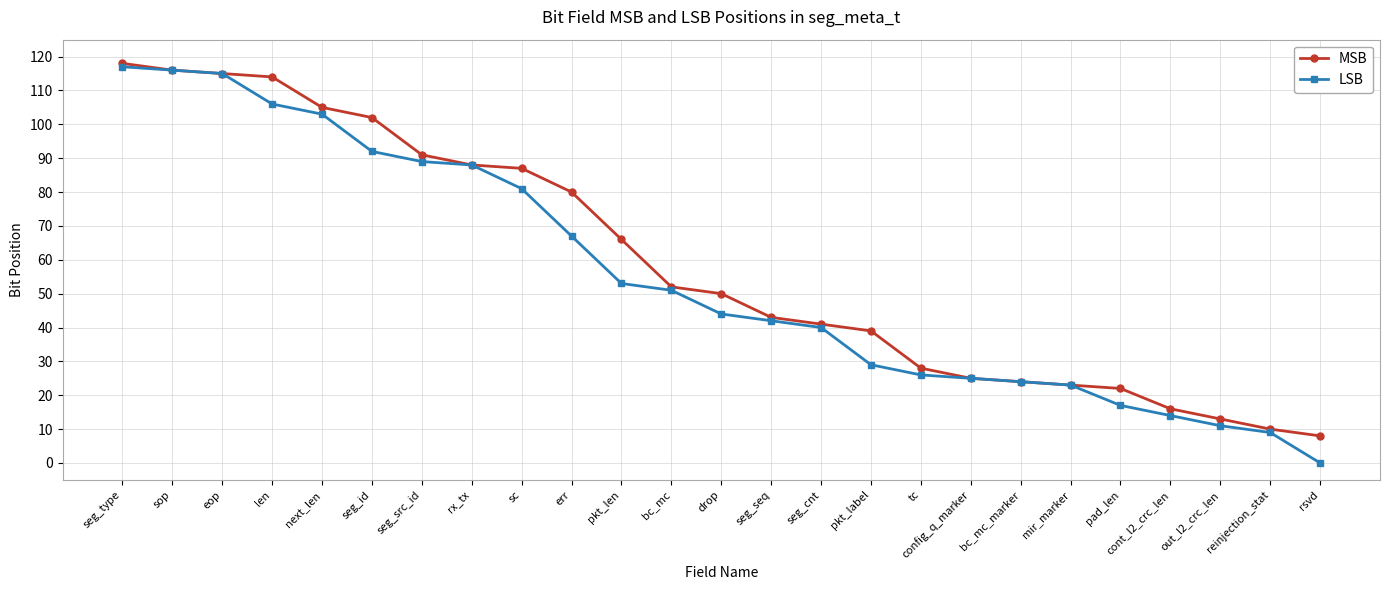

What is the maximum value for LSB?

117